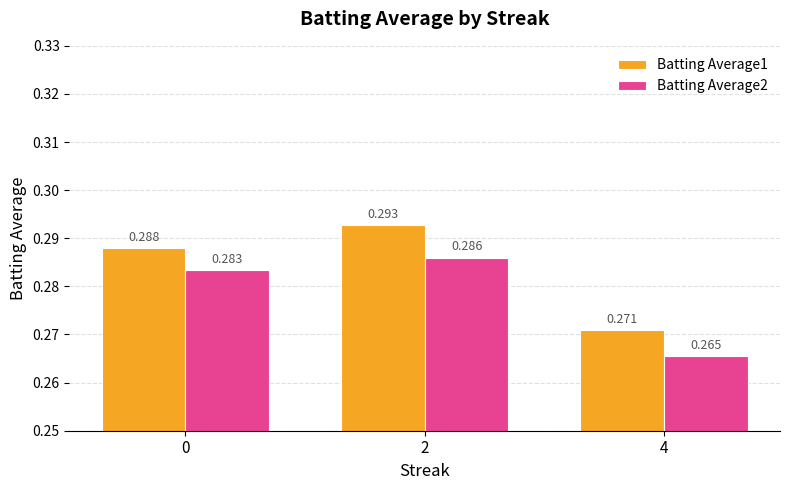

How many data points does each series have?

3